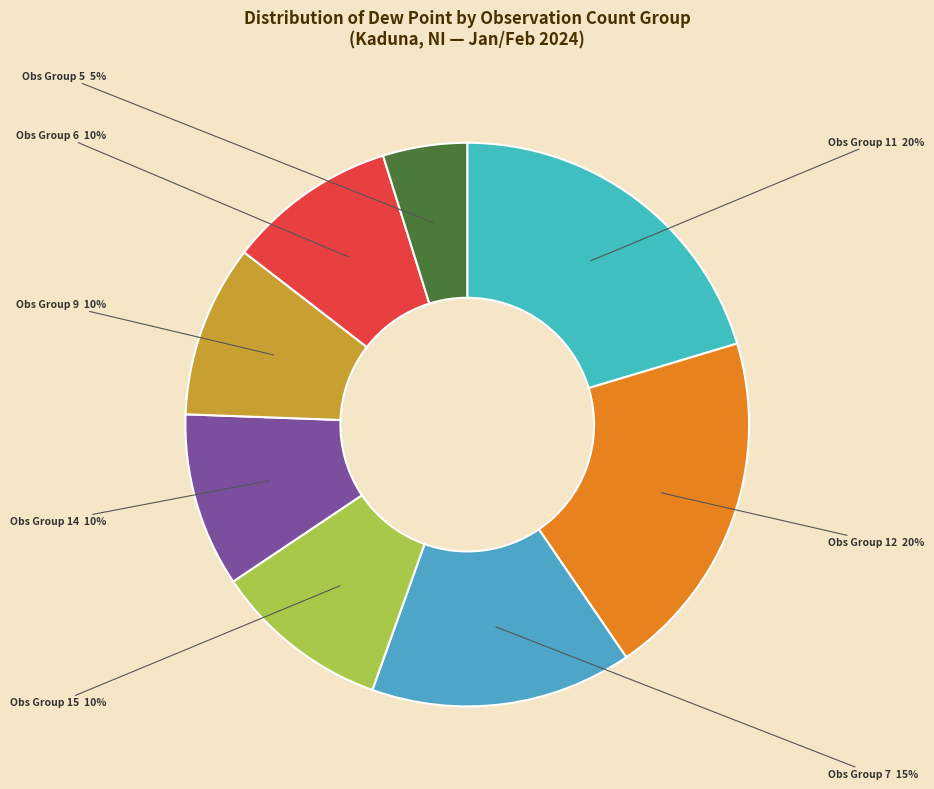

Do Obs Group 9 and Obs Group 5 together represent more than half of the pie?

No